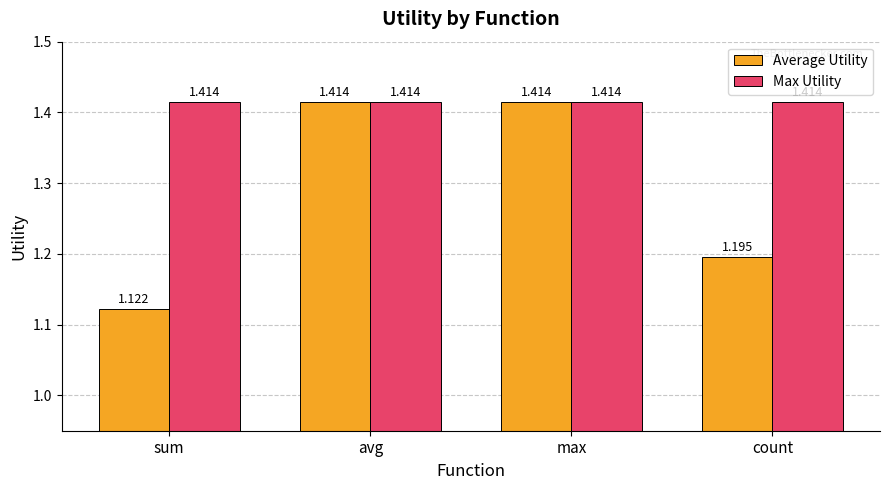

At sum, list the series in order from largest to smallest.

Max Utility, Average Utility